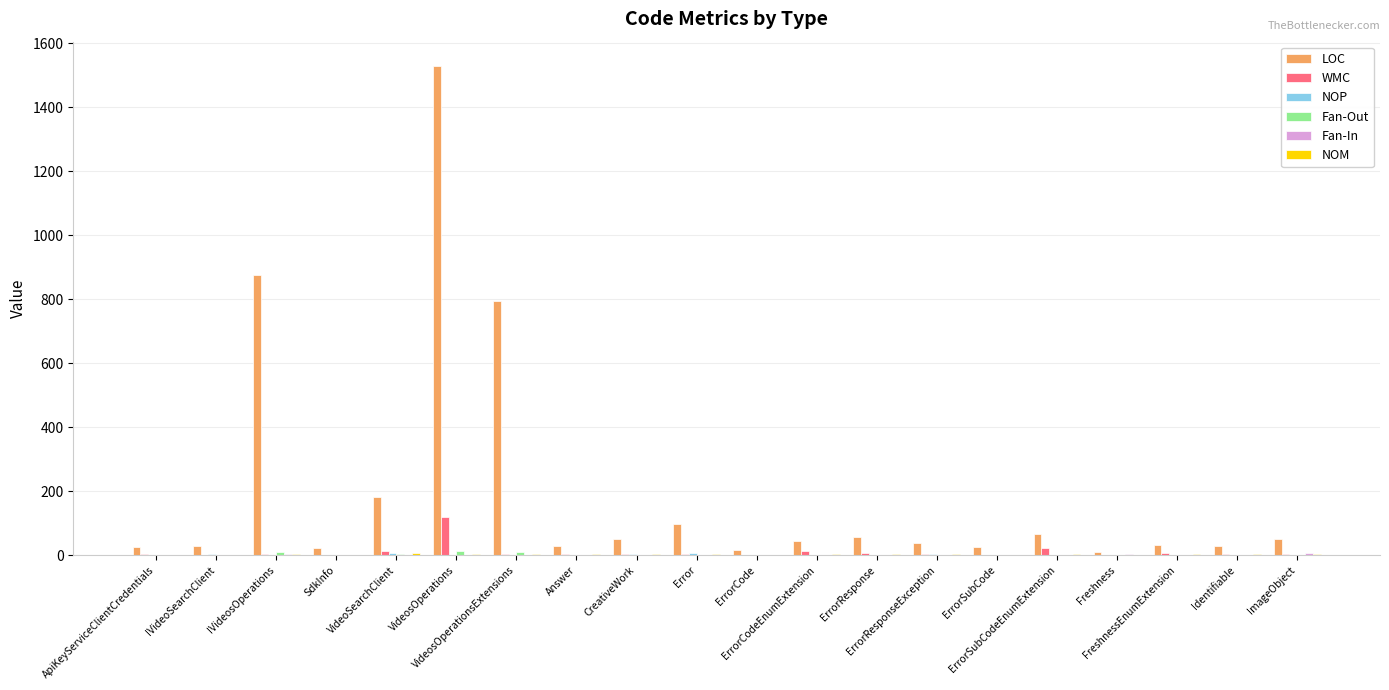

What is the greatest value displayed?

1528